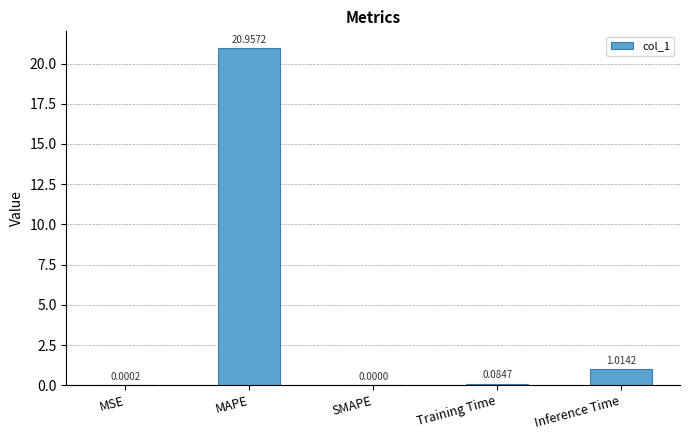

Count the number of data series in this chart.

1